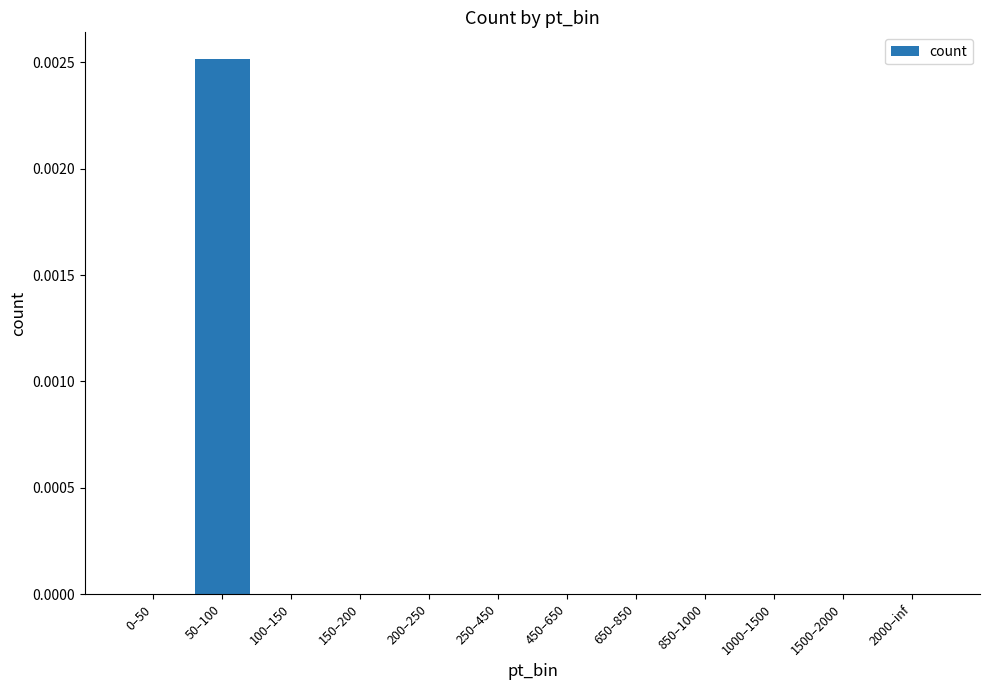

The value at 50–100 is 0.0. True or false?

True